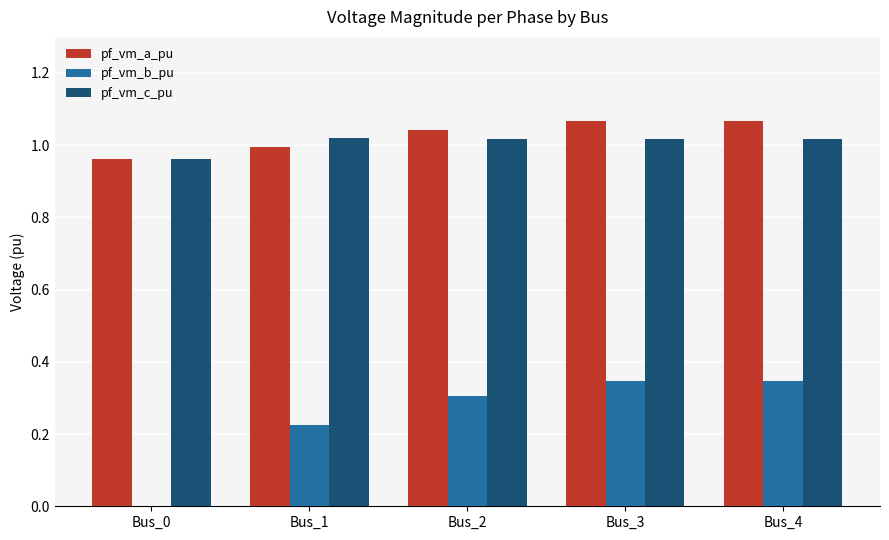

Is it true that pf_vm_b_pu equals 0.3 at Bus_2?

True